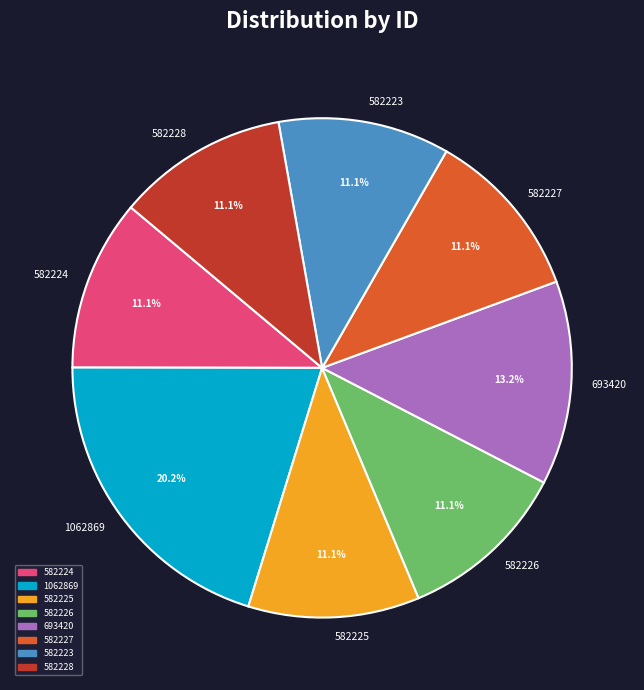

Which category has the biggest portion of the pie?

1062869